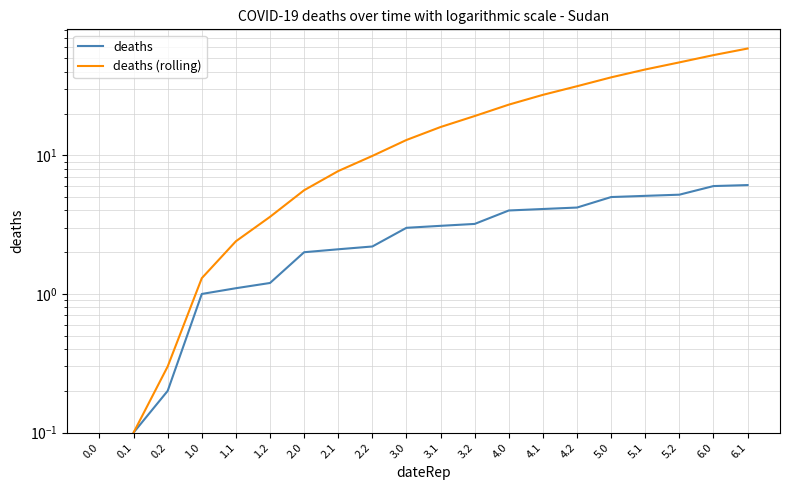

List the series in order of their overall mean, lowest first.

deaths, deaths (rolling)